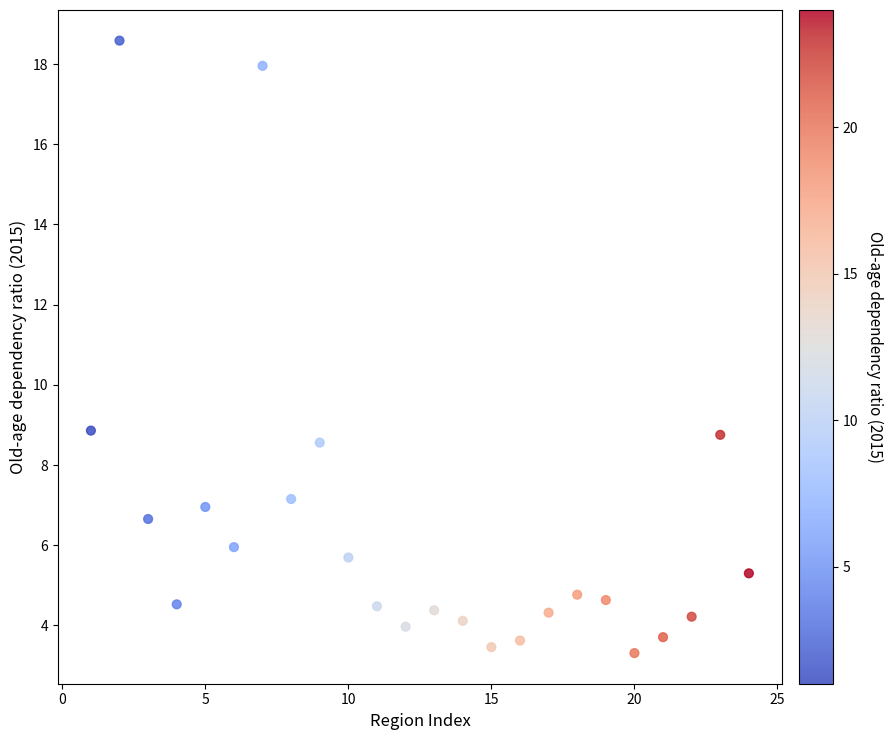

What is the range of Y values (max minus min)?

15.3